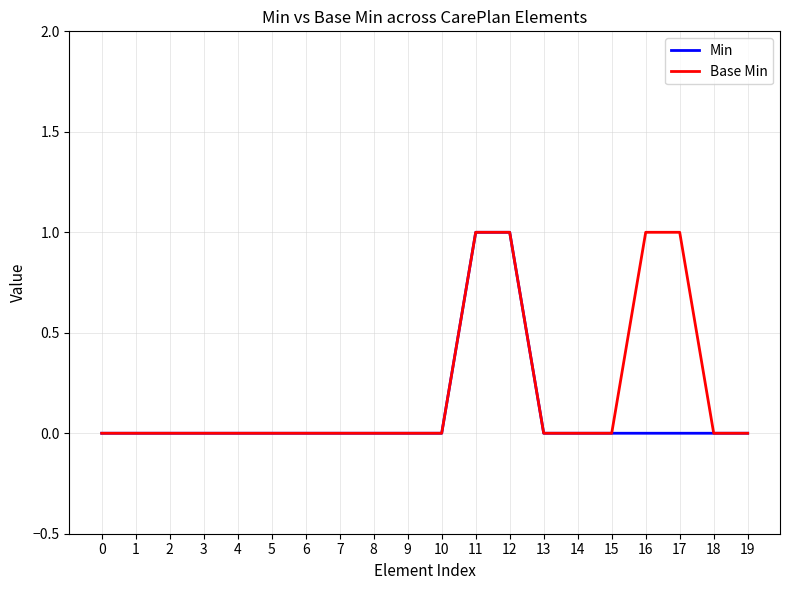

The value of Base Min at 2 is 0. True or false?

True